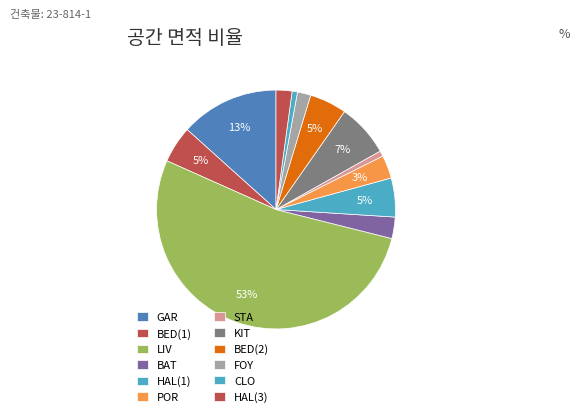

How many segments does this pie chart have?

12